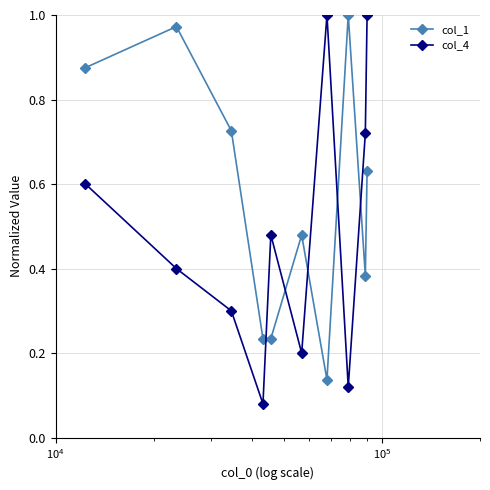

List the series in order of their overall mean, lowest first.

col_4, col_1